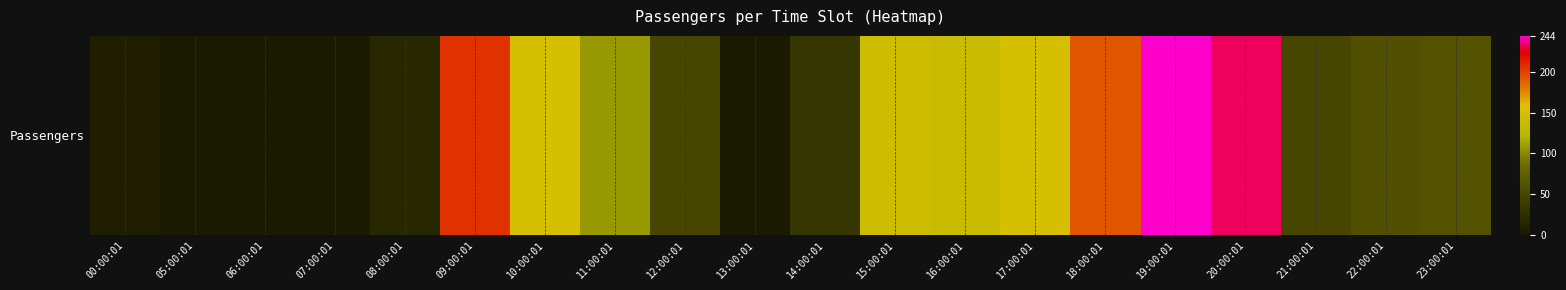

What is the difference between the maximum and minimum values?

244